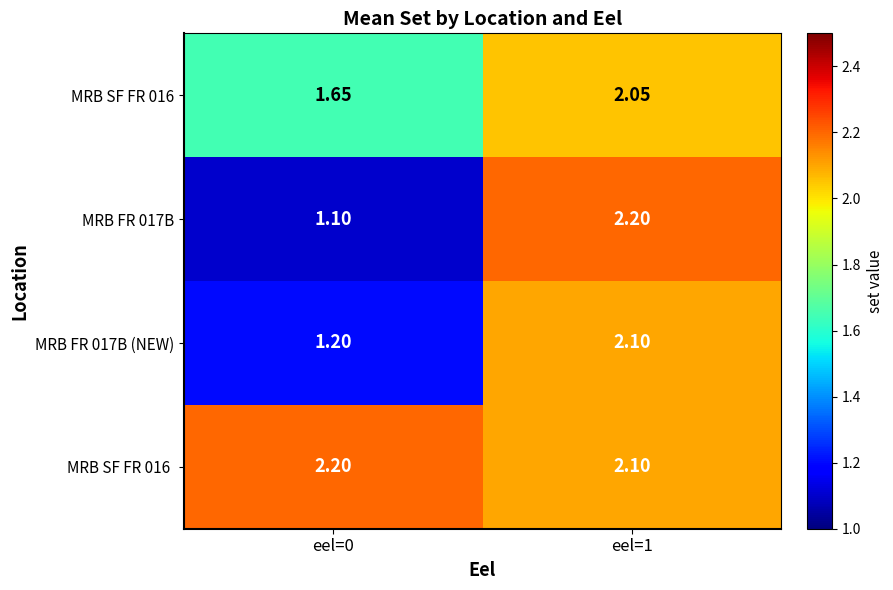

Is the value of MRB FR 017B (NEW) at eel=0 greater than the value of MRB FR 017B at eel=0?

Yes